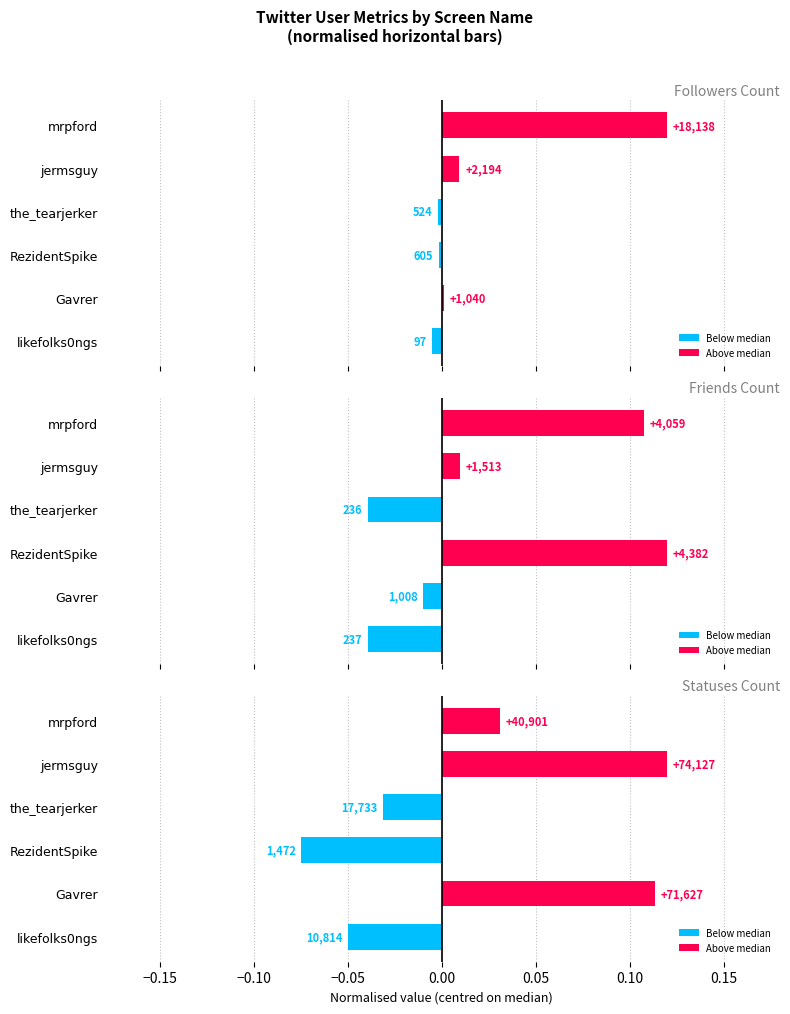

What is the difference between the second highest and minimum values in the statuses_count series?

0.2